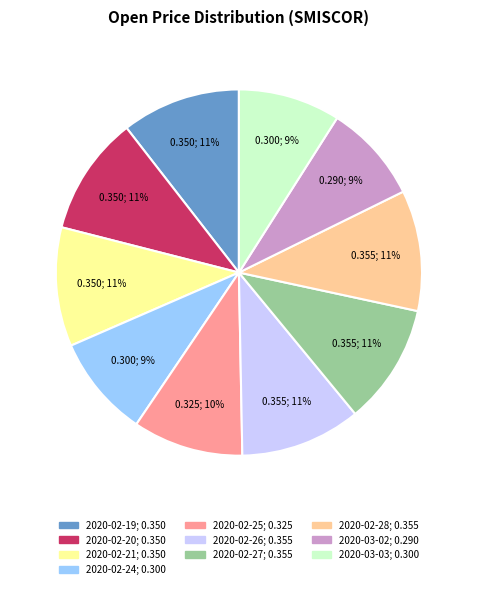

To the nearest percent, what is the difference between the largest and smallest slice percentages?

2%